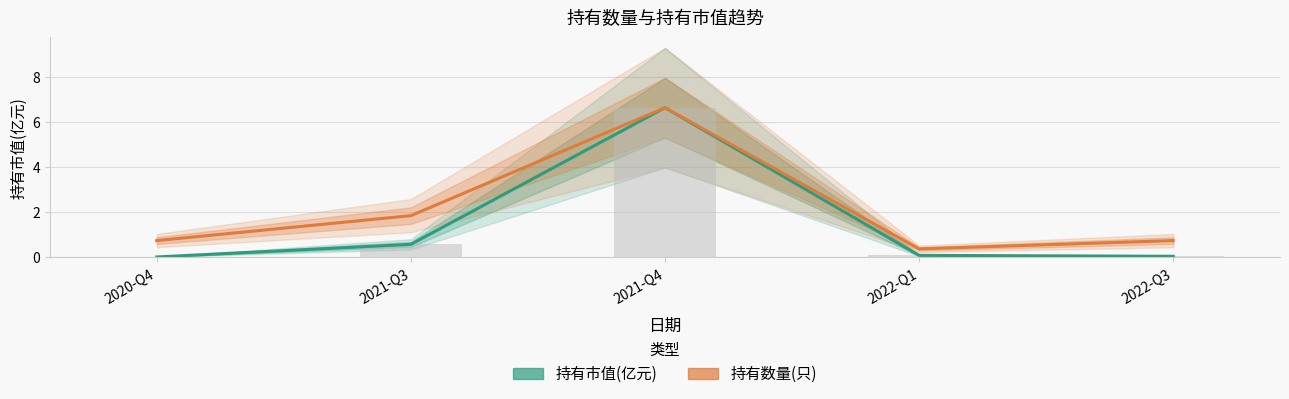

What is the label of the 2nd bar from the right?

2022-Q1